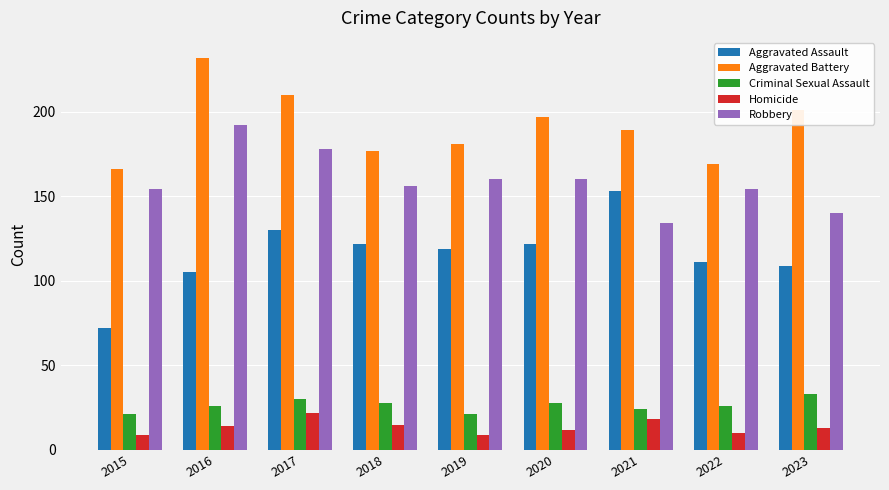

What is the value of the Homicide bar at the 9th from the left?

13